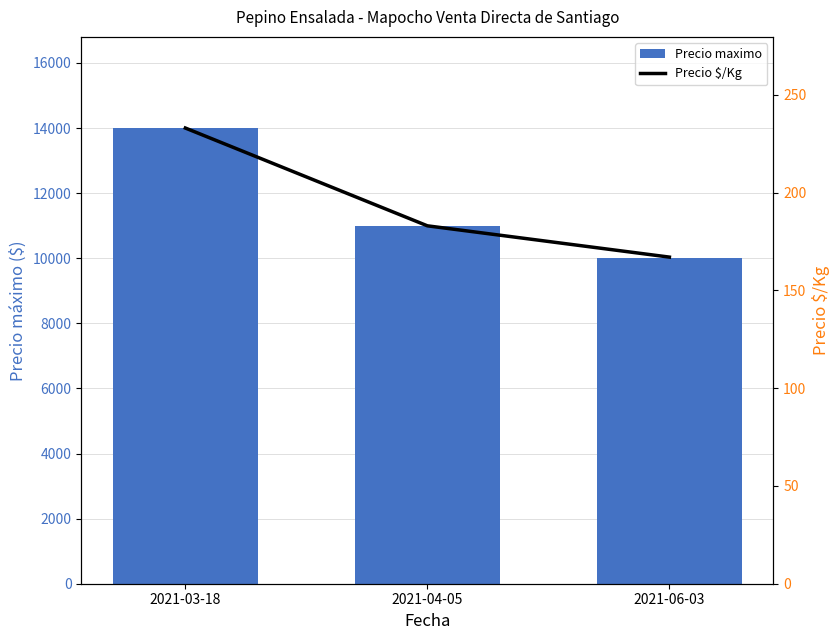

Which series has the largest total across all categories?

Precio maximo